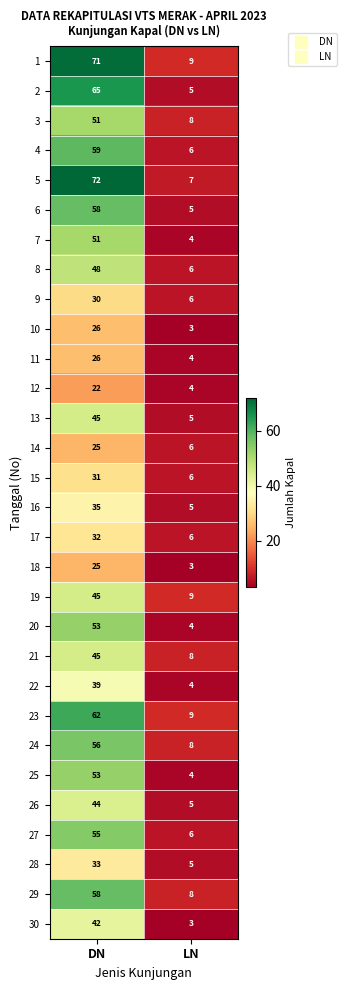

Between DN and LN, which series saw the biggest shift?

5